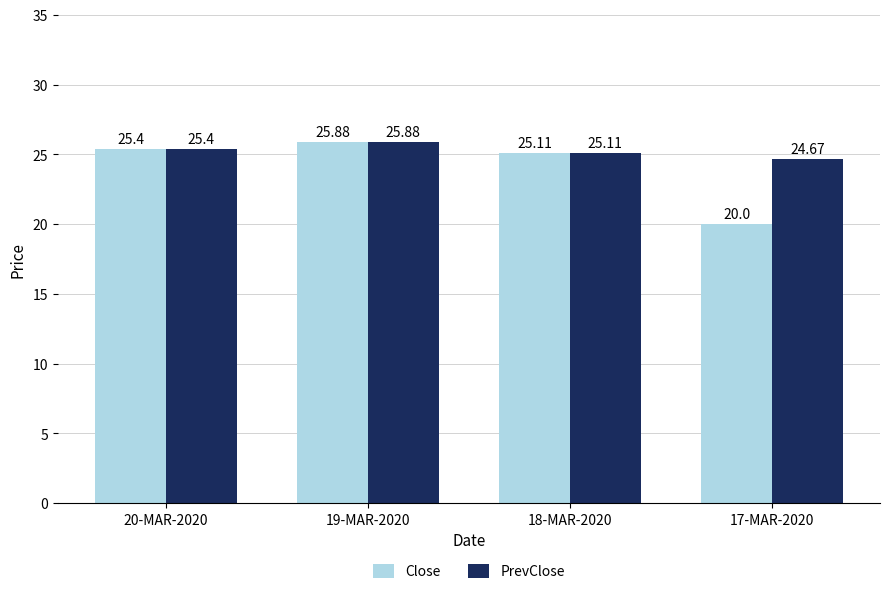

What is the label of the 4th bar from the left?

17-MAR-2020